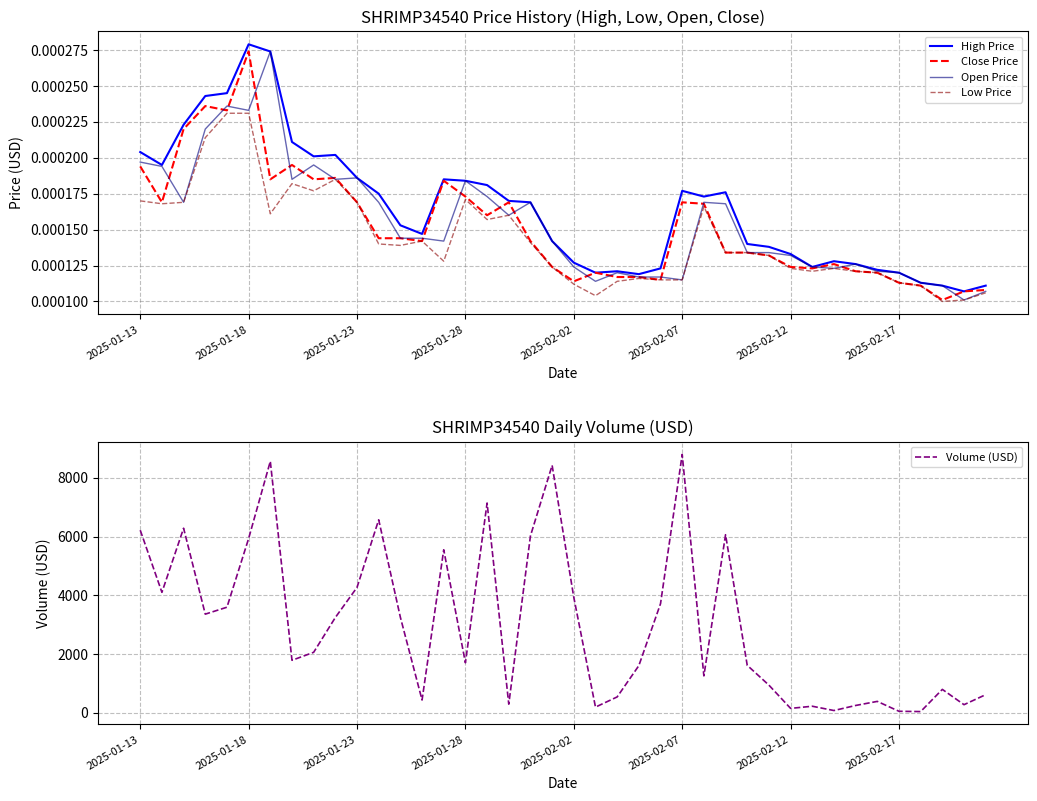

The value of Close Price at 14 is 0.0. True or false?

True